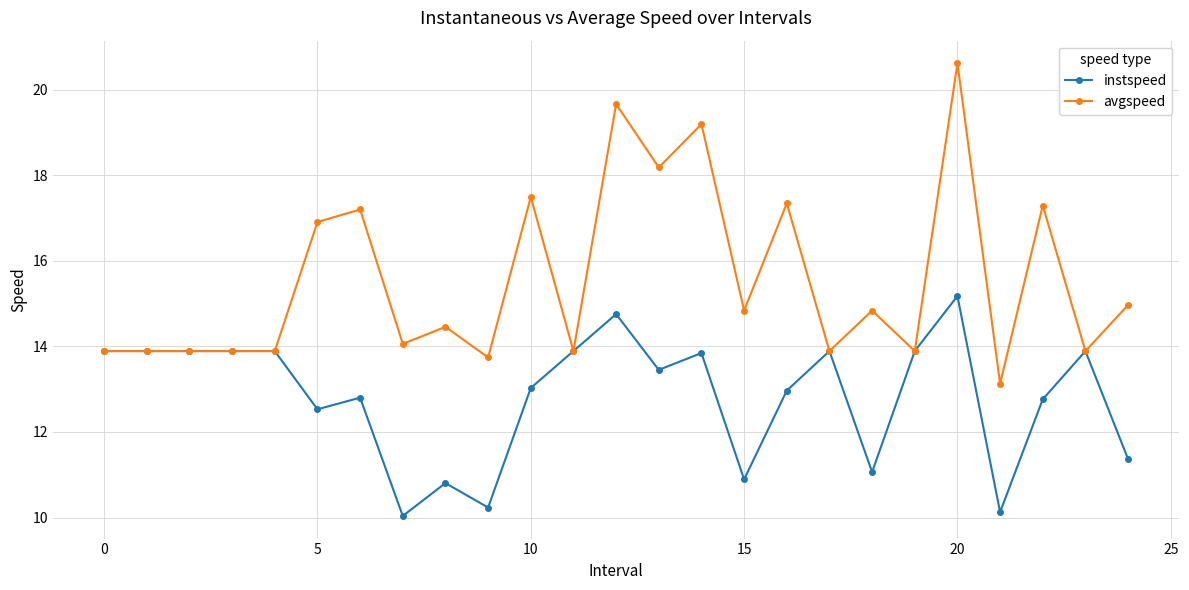

Rank the series by their average value, from highest to lowest.

avgspeed, instspeed